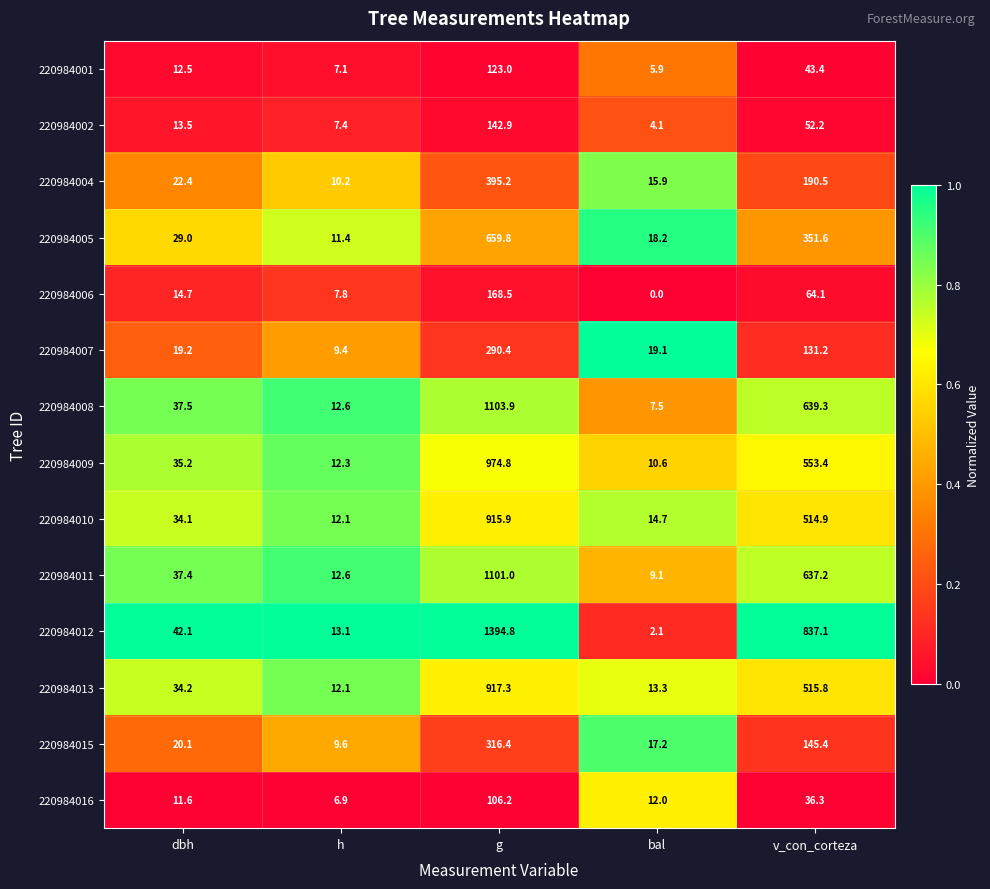

At v_con_corteza, list the series in order from largest to smallest.

220984012, 220984008, 220984011, 220984009, 220984013, 220984010, 220984005, 220984004, 220984015, 220984007, 220984006, 220984002, 220984001, 220984016